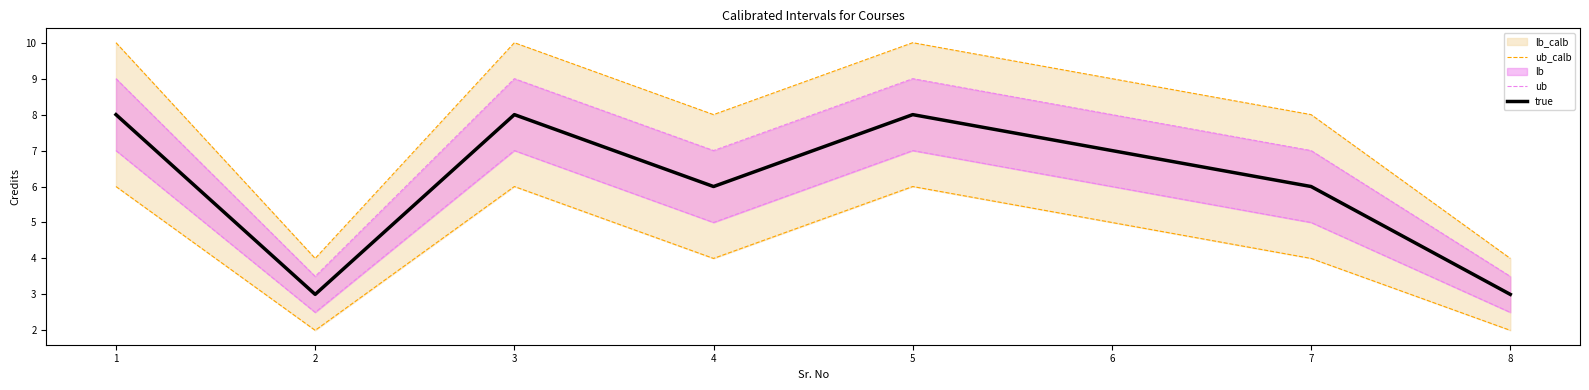

The value of ub at 0 is 16.2. True or false?

False